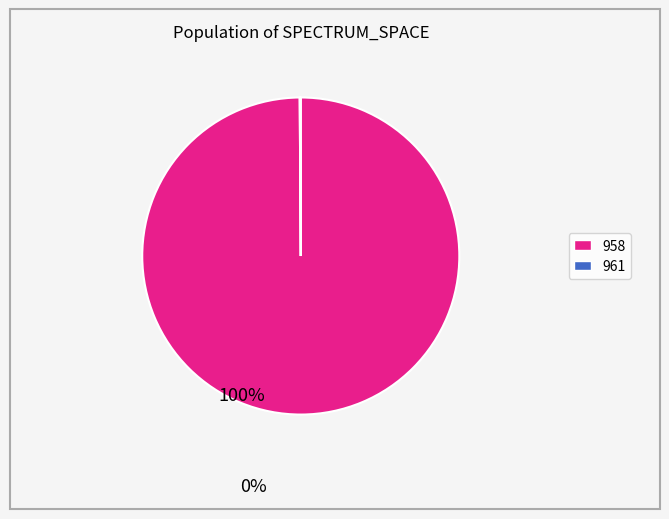

True or false: 958 accounts for 88% of the total.

False